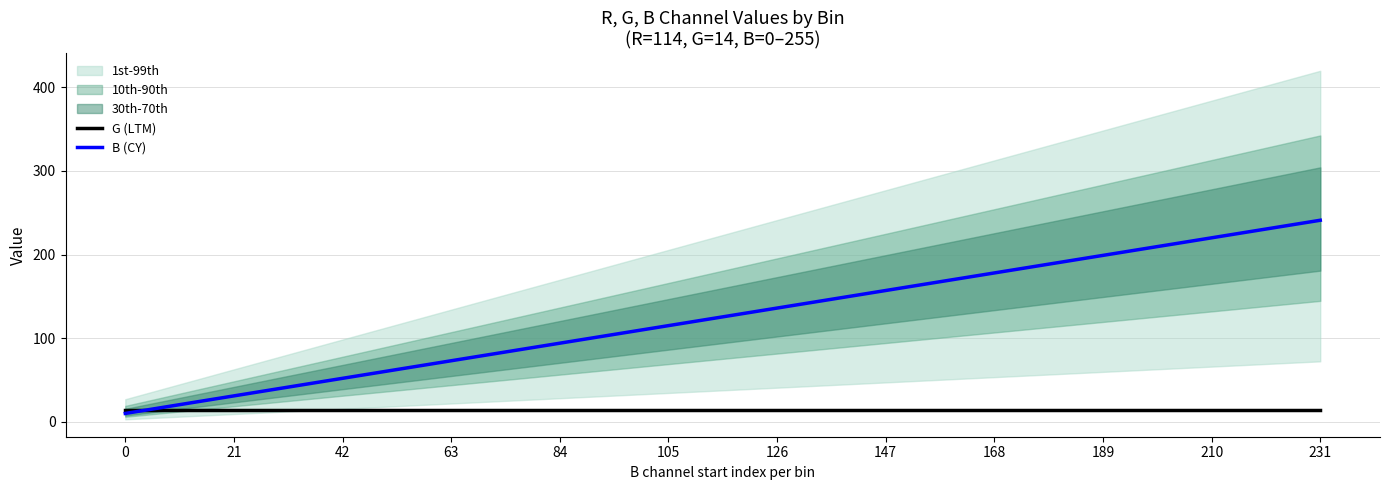

What is the value of the B (CY) point at the 8th from the left?

157